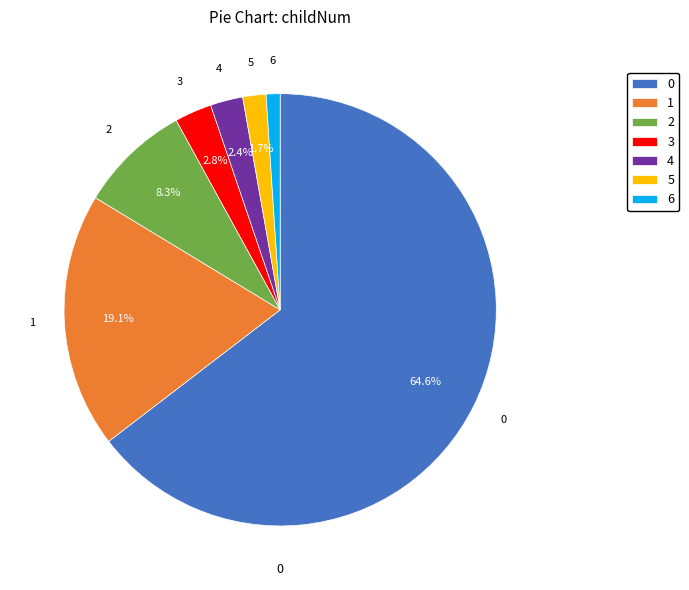

True or false: 3 accounts for 8% of the total.

False